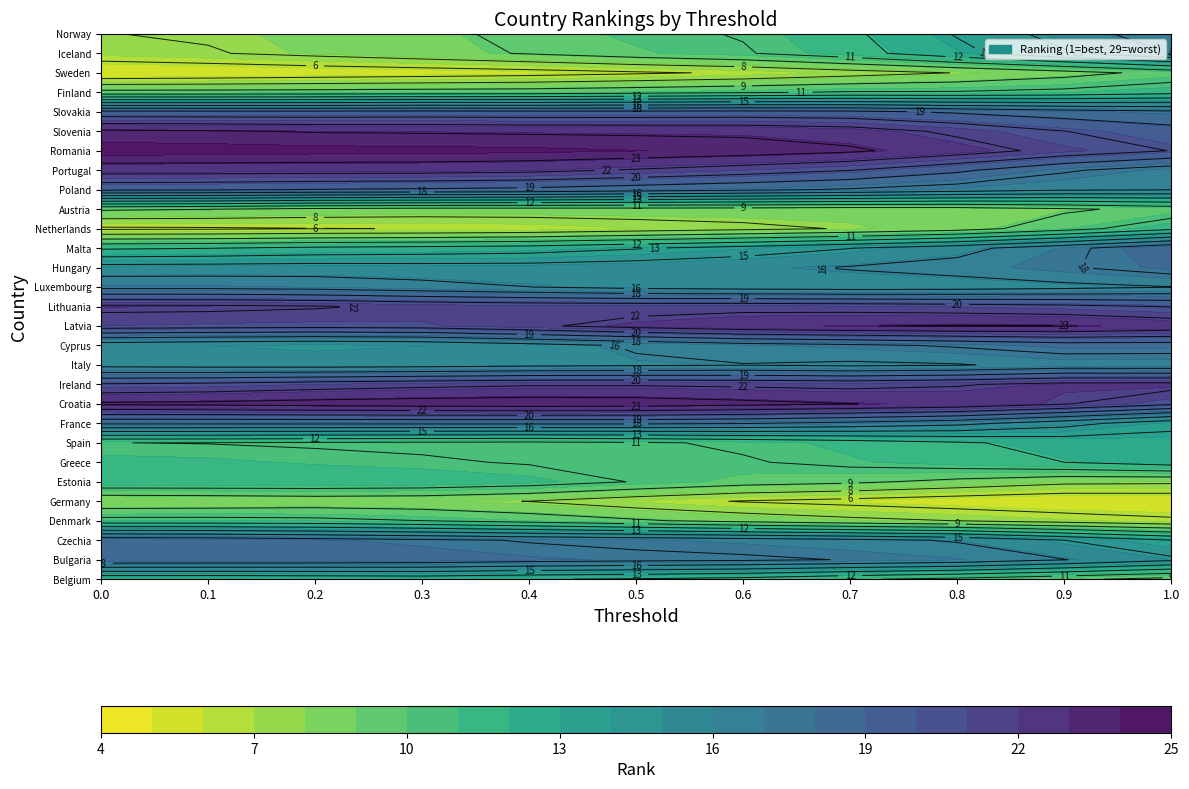

What is the total value across all series at 8?

435